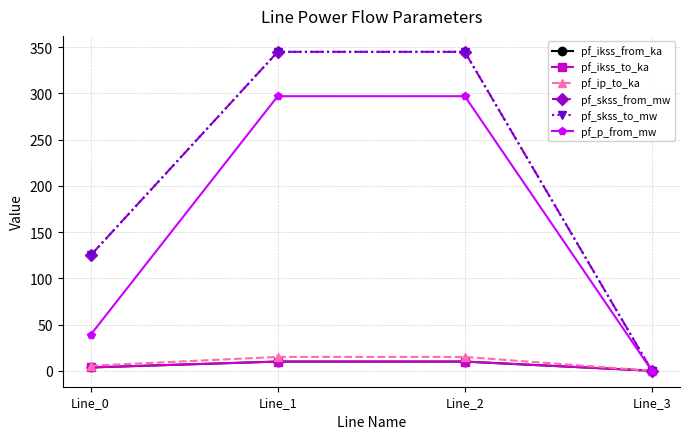

Which series has the largest total across all categories?

pf_skss_from_mw